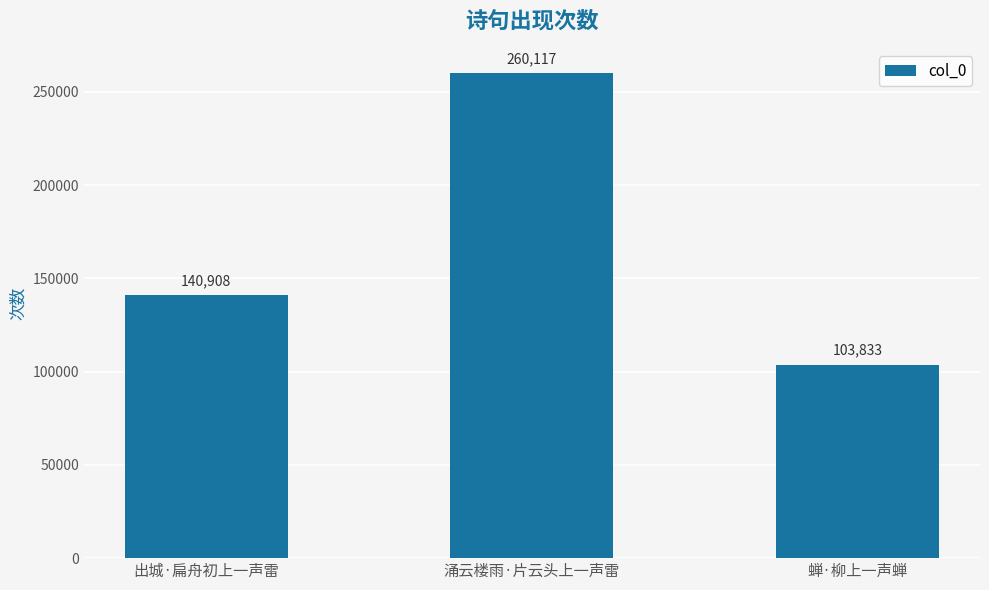

How many values are between 103833 and 260117?

3